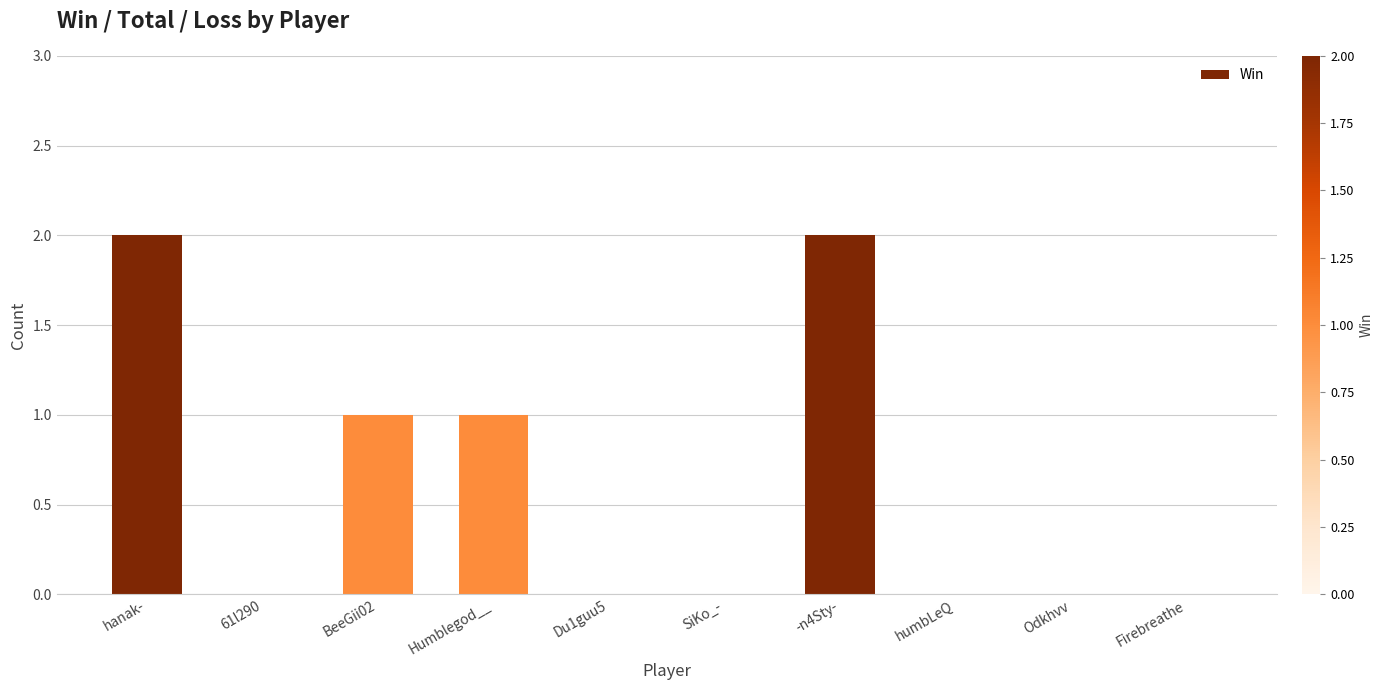

True or false: the data shows 1 at Humblegod__.

True